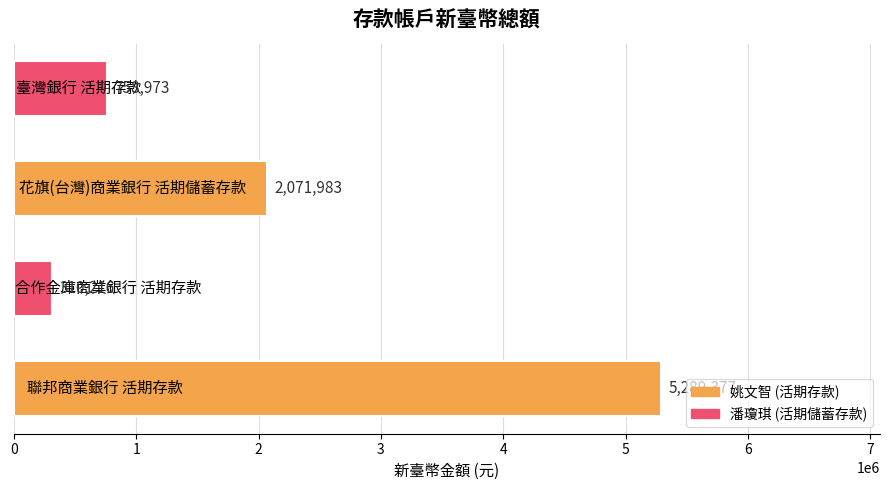

What is the difference between the maximum and minimum values?

4979161